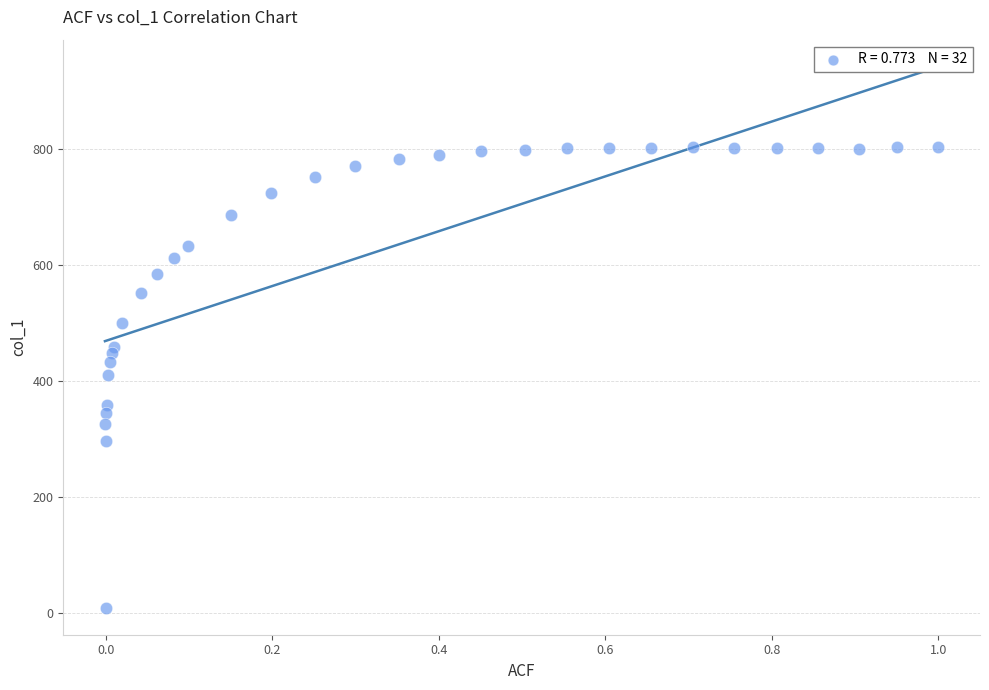

What is the range of X values (max minus min)?

1.0